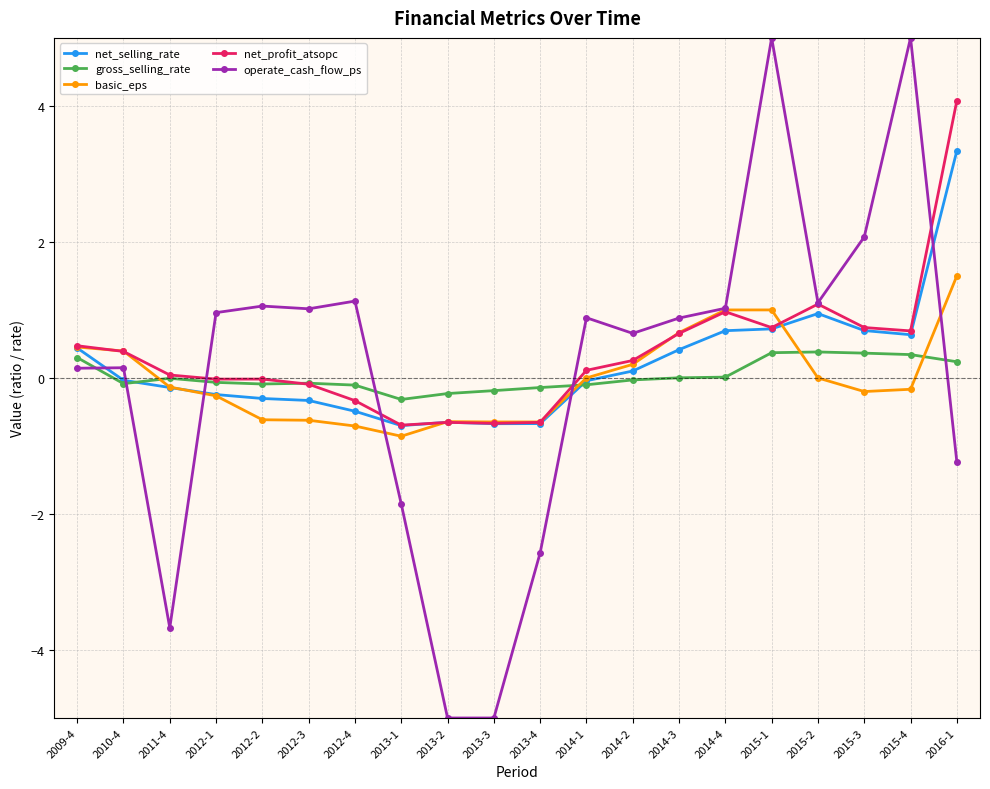

What is the difference between the maximum and minimum values in the net_selling_rate series?

4.0